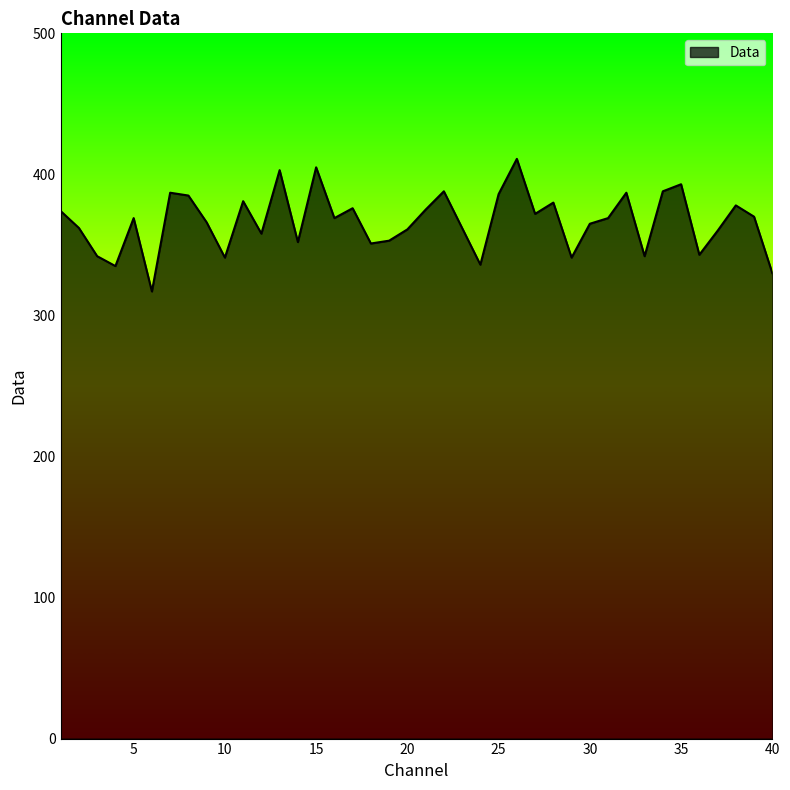

How many values are below 369?

19